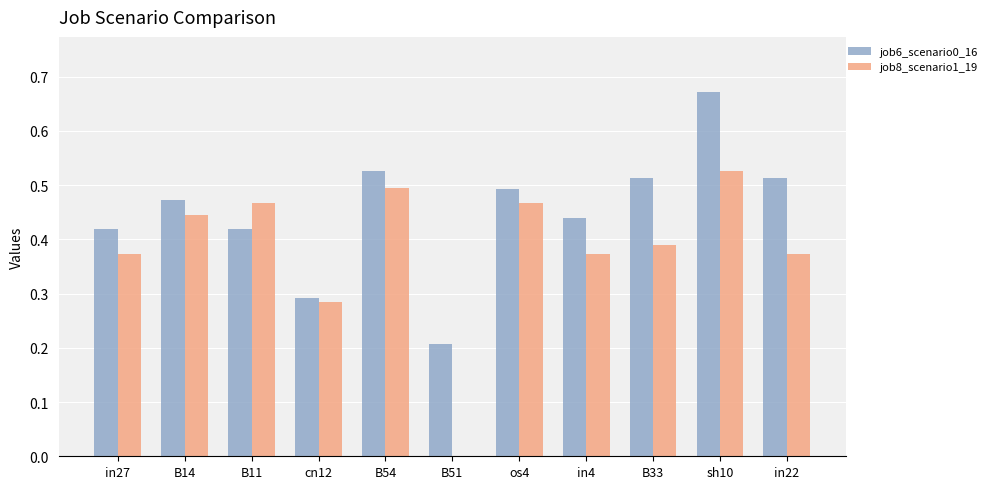

Are the bars horizontal?

No